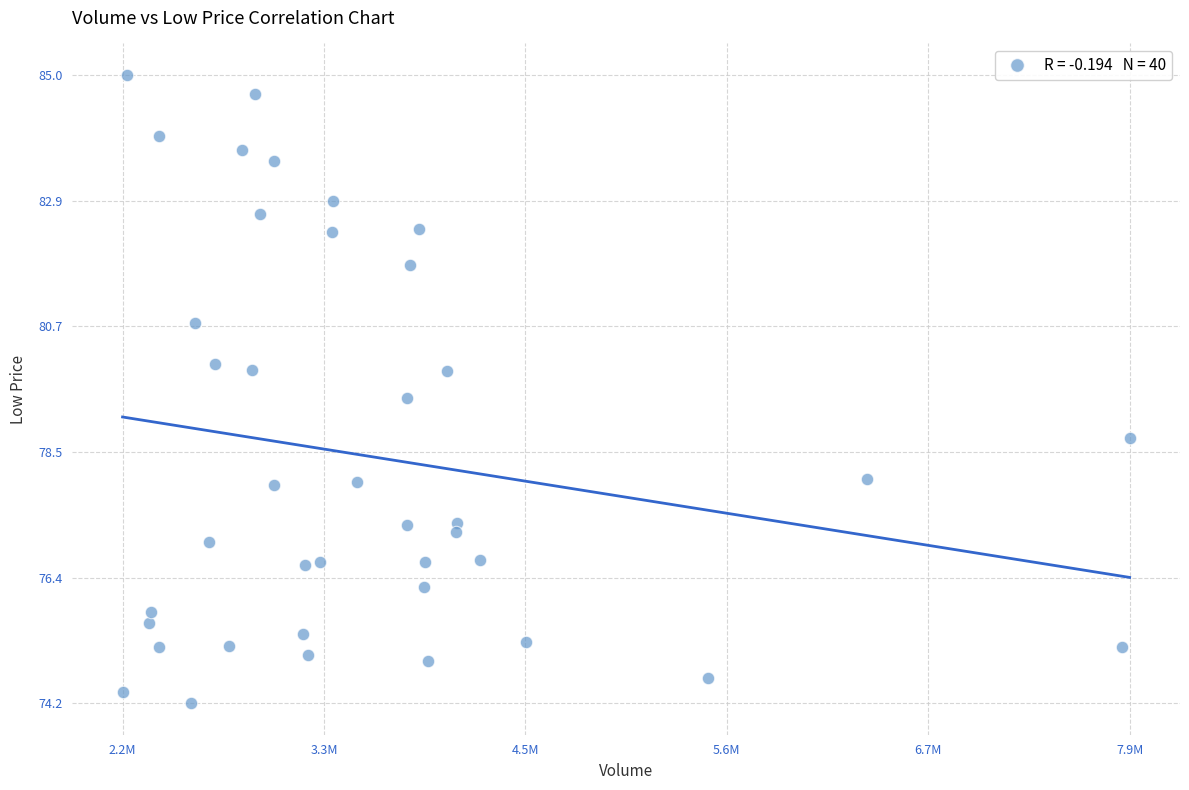

What Y value in the scatter plot is closest to 79?

78.8